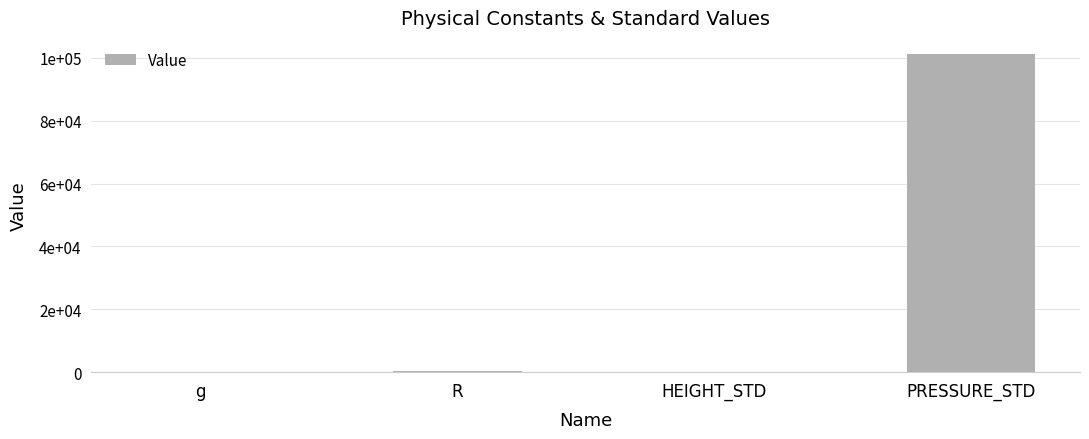

What is the sum of all values?

101623.1